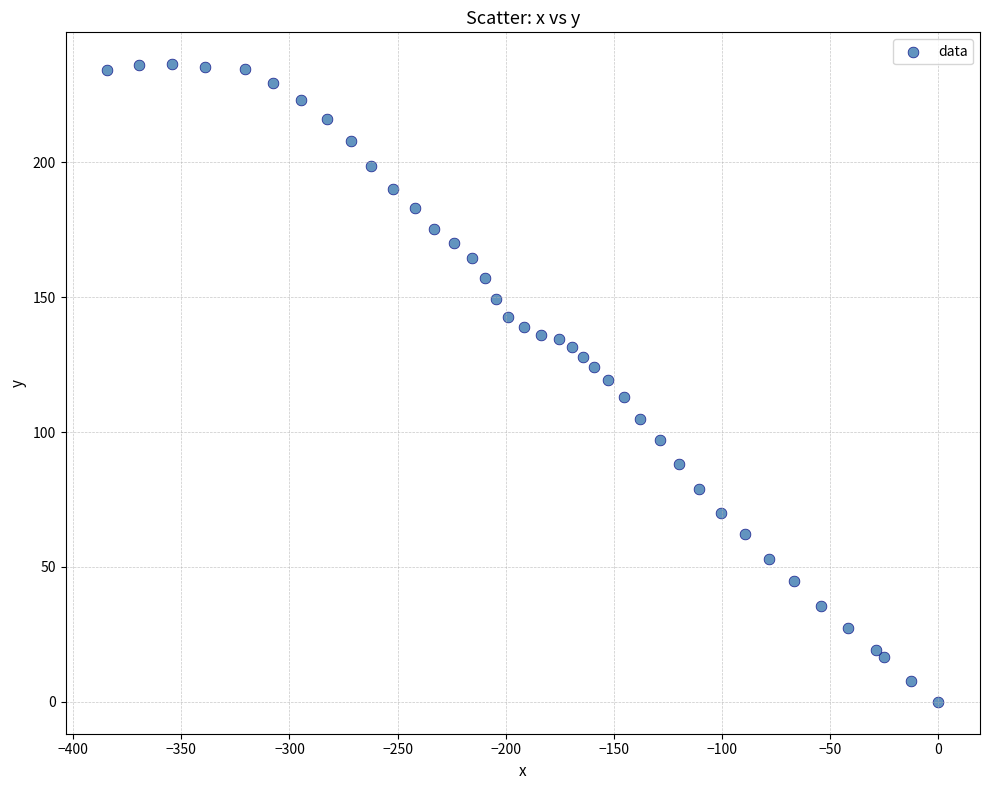

What is the range of Y values (max minus min)?

236.3